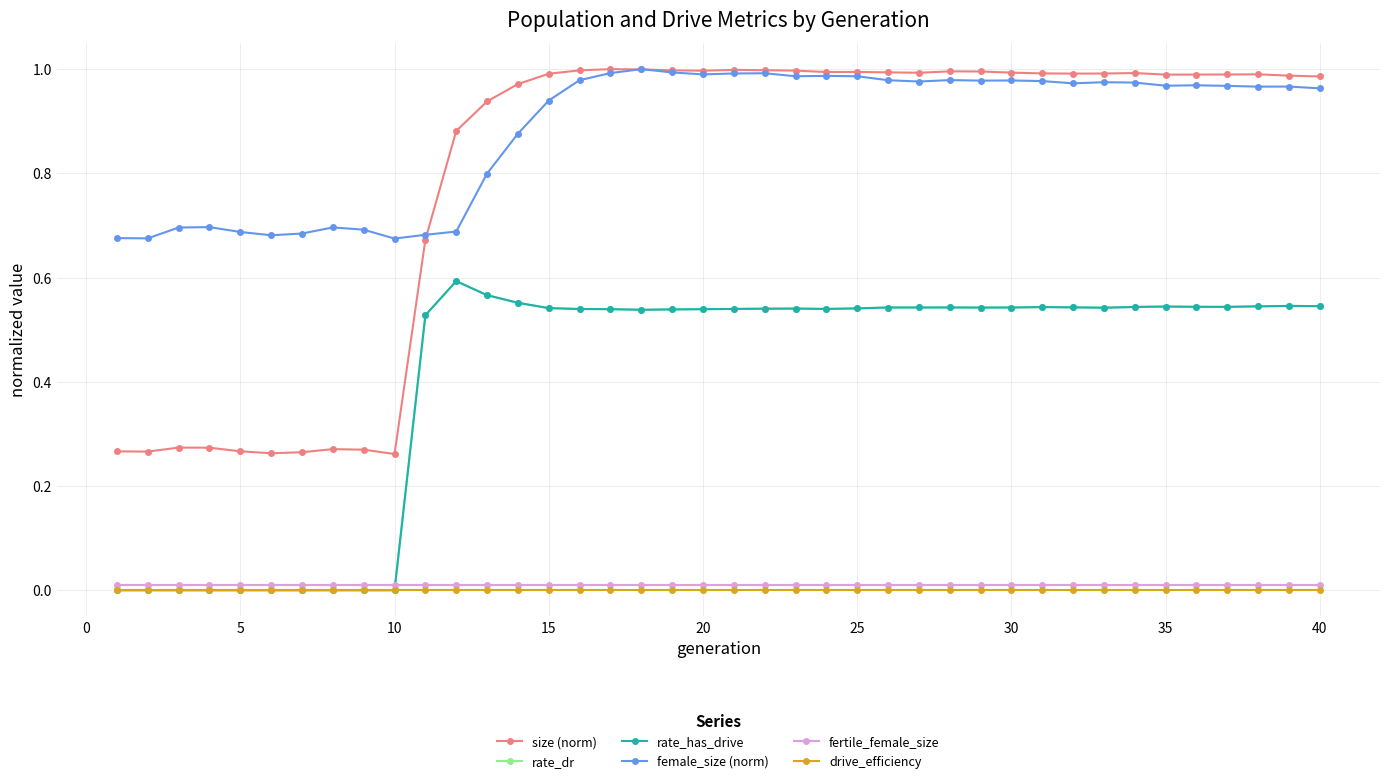

How many interior local valleys does the female_size (norm) series have?

10